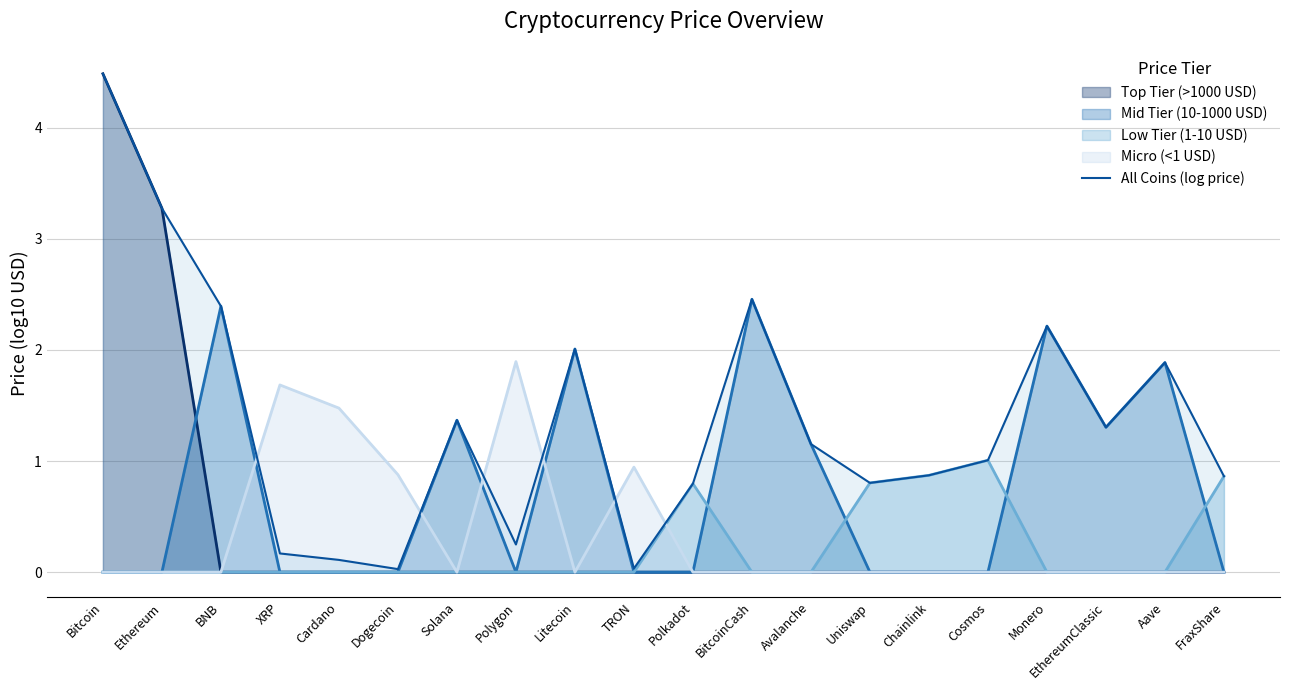

Rank the categories by value from highest to lowest.

Bitcoin, Ethereum, BitcoinCash, BNB, Monero, Litecoin, Aave, Solana, EthereumClassic, Avalanche, Cosmos, Chainlink, FraxShare, Uniswap, Polkadot, Polygon, XRP, Cardano, TRON, Dogecoin